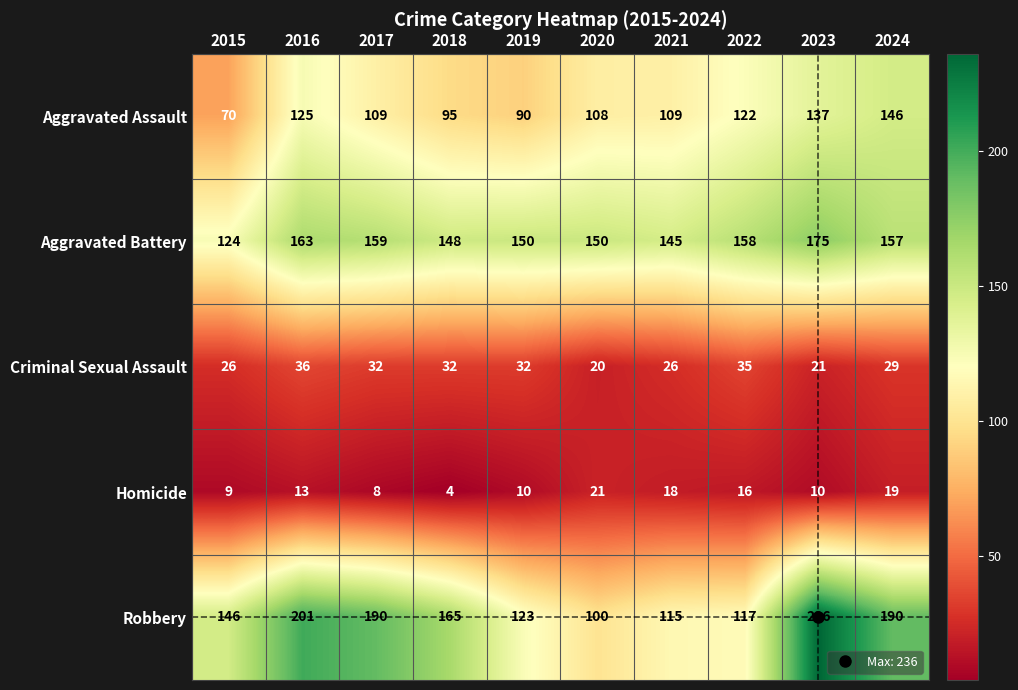

What is the average value of the Criminal Sexual Assault series?

29